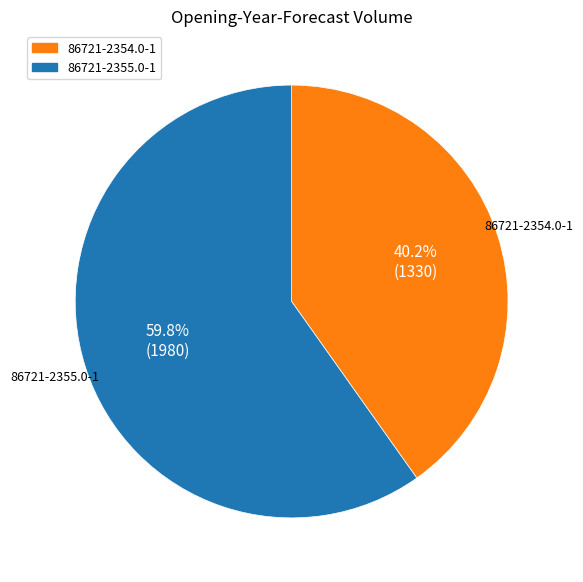

To the nearest percent, what portion does 86721-2354.0-1 represent?

40%